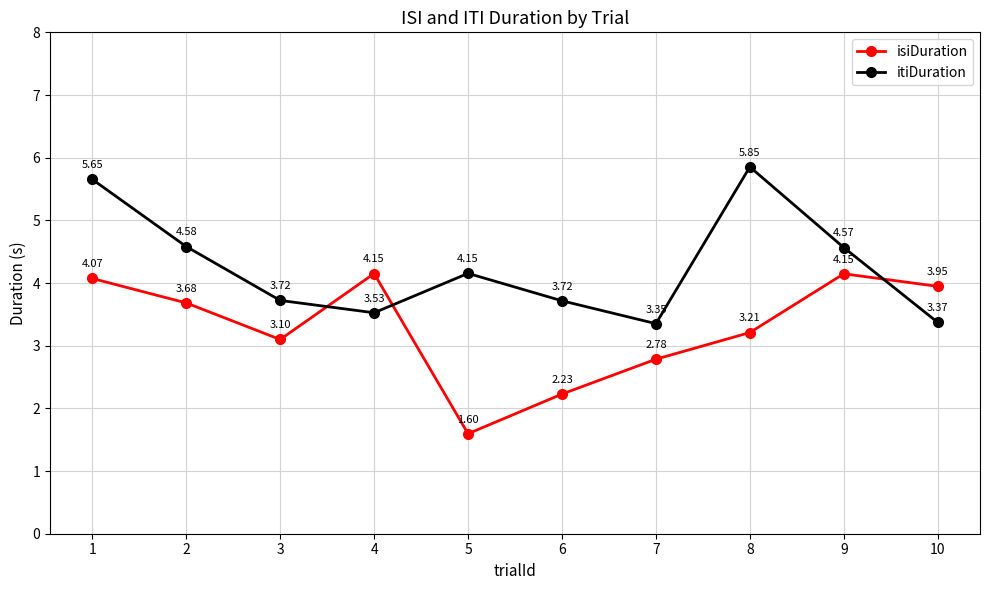

How many lines are shown in the chart?

2